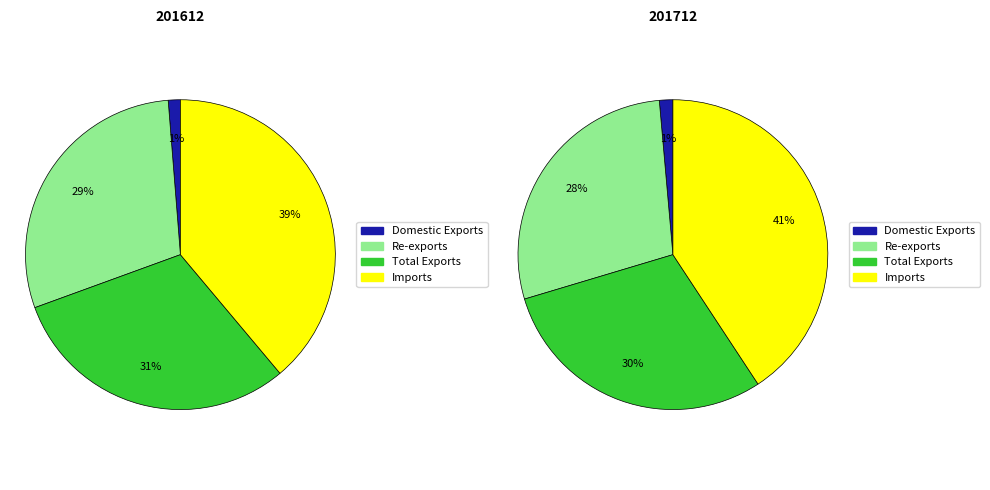

Is there a majority slice in this chart?

No